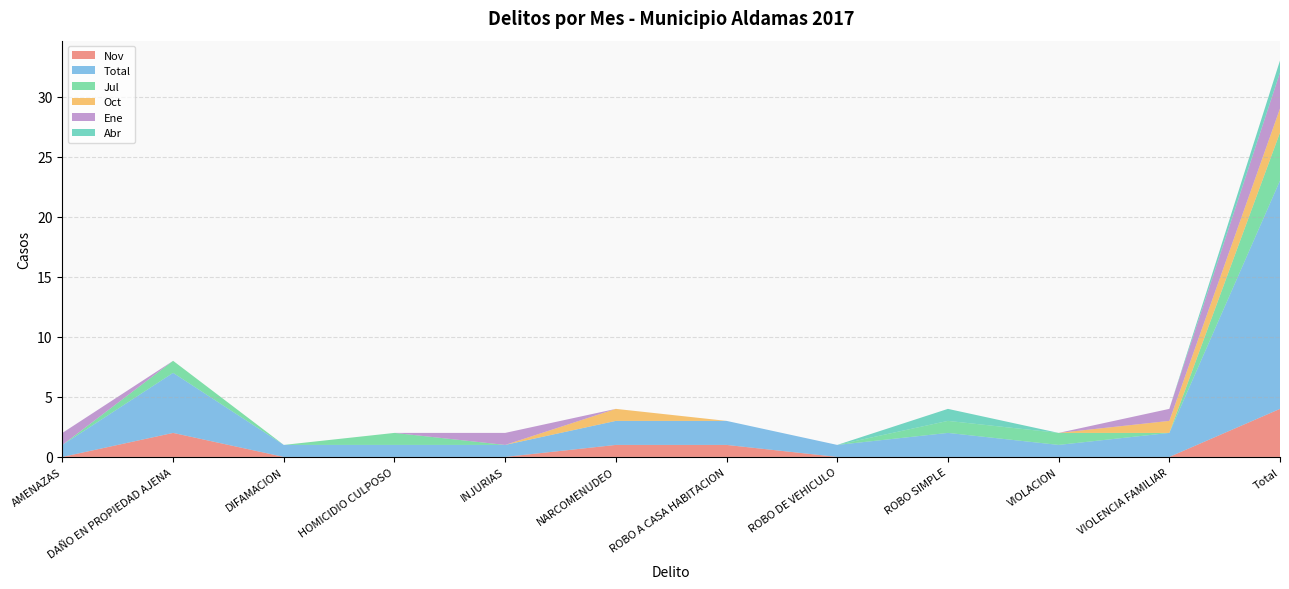

Reading left to right, list all the values displayed in this chart.

Nov: 0	2	0	0	0	1	1	0	0	0	0	4
Total: 1	5	1	1	1	2	2	1	2	1	2	19
Jul: 0	1	0	1	0	0	0	0	1	1	0	4
Oct: 0	0	0	0	0	1	0	0	0	0	1	2
Ene: 1	0	0	0	1	0	0	0	0	0	1	3
Abr: 0	0	0	0	0	0	0	0	1	0	0	1